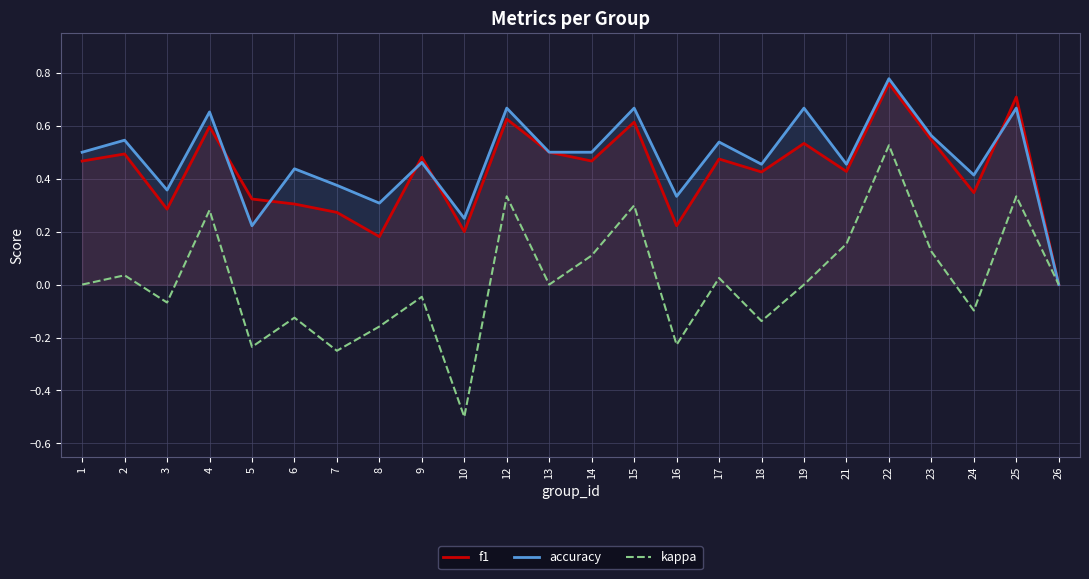

Reading right to left, transcribe all the data shown in this chart.

f1: 0.0	0.7	0.3	0.5	0.8	0.4	0.5	0.4	0.5	0.2	0.6	0.5	0.5	0.6	0.2	0.5	0.2	0.3	0.3	0.3	0.6	0.3	0.5	0.5
accuracy: 0.0	0.7	0.4	0.6	0.8	0.5	0.7	0.5	0.5	0.3	0.7	0.5	0.5	0.7	0.2	0.5	0.3	0.4	0.4	0.2	0.7	0.4	0.5	0.5
kappa: 0.0	0.3	-0.1	0.1	0.5	0.2	0.0	-0.1	0.0	-0.2	0.3	0.1	0.0	0.3	-0.5	-0.0	-0.2	-0.2	-0.1	-0.2	0.3	-0.1	0.0	0.0